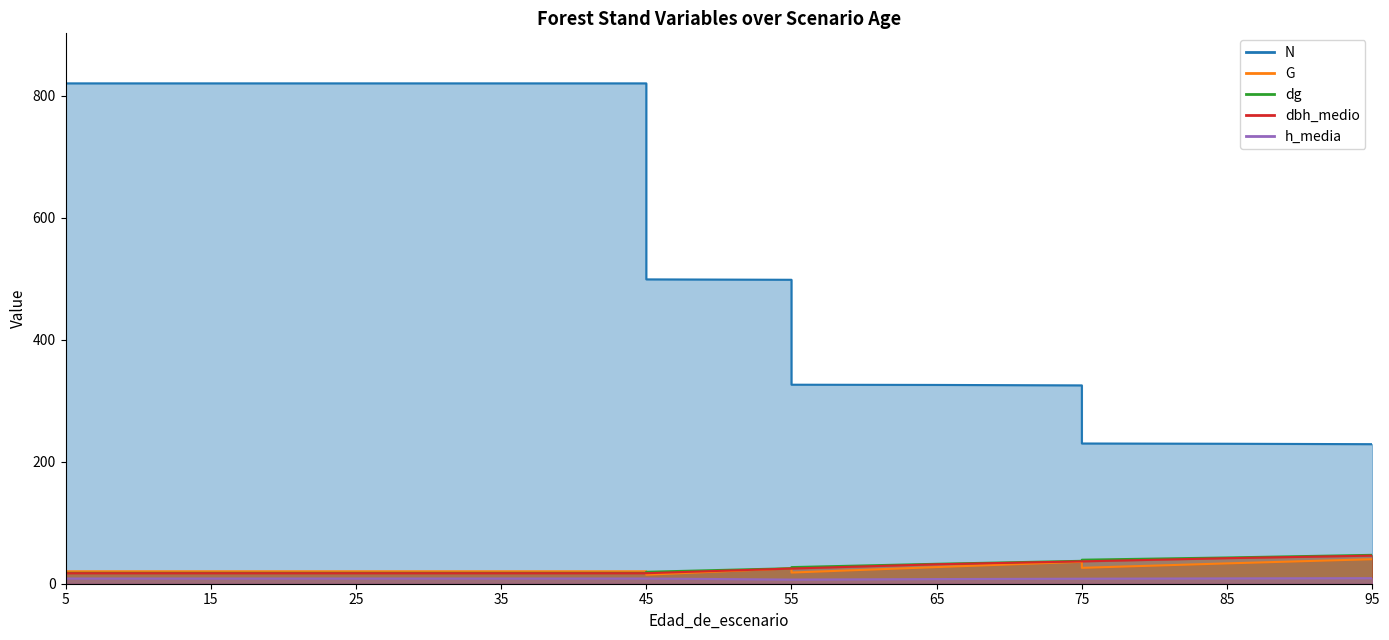

What is the value of the N point at the 15th from the left?

229.5